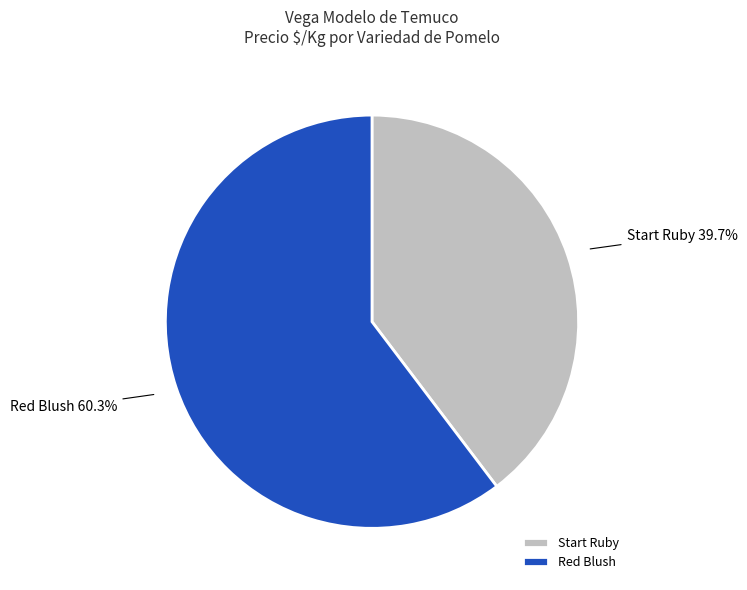

How many slices are in this pie chart?

2